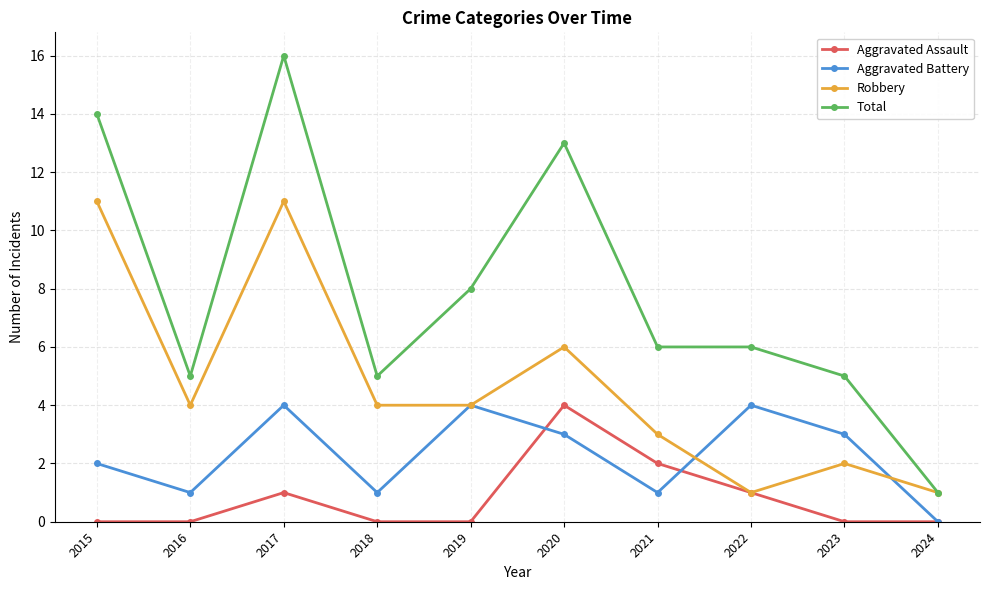

What is the highest value of the Total series?

16